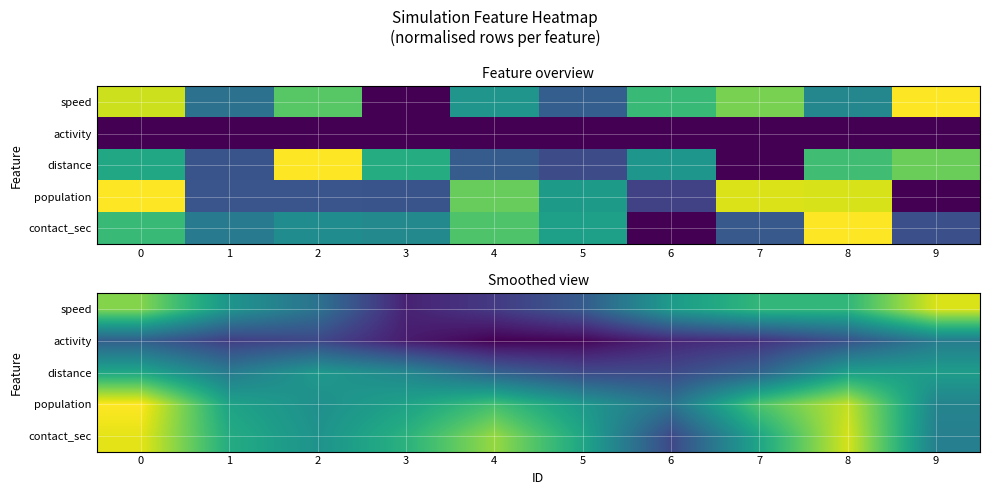

What is the lowest value of the activity series?

0.2